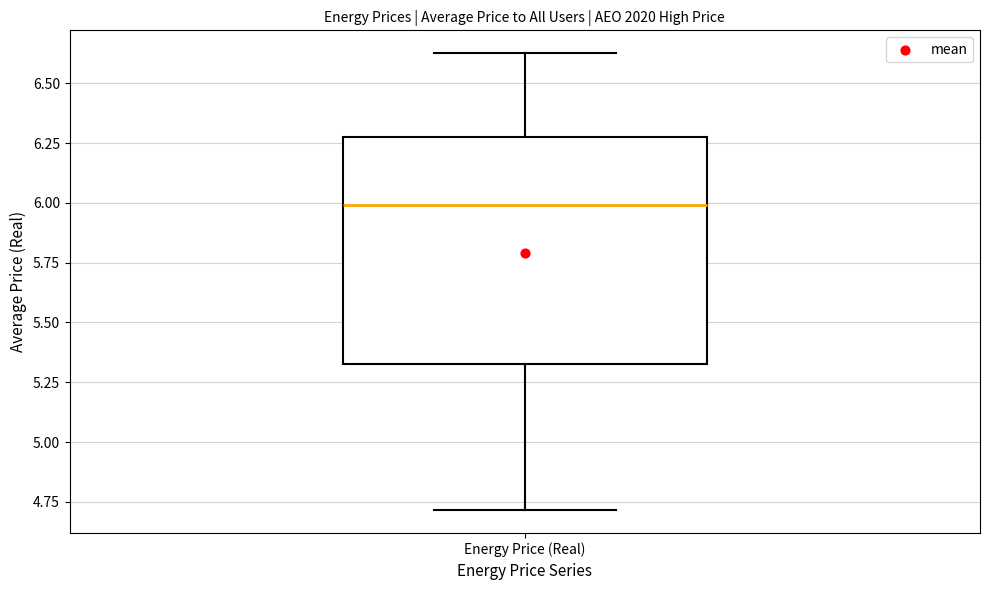

Read this box plot against the y-axis: the position of the median line, the range covered by the box, and the ends of both whiskers. The values are not printed on the chart, so give them approximately, as read against the axis.

median 6.00, box 5.35 to 6.25, whiskers 4.70 to 6.65